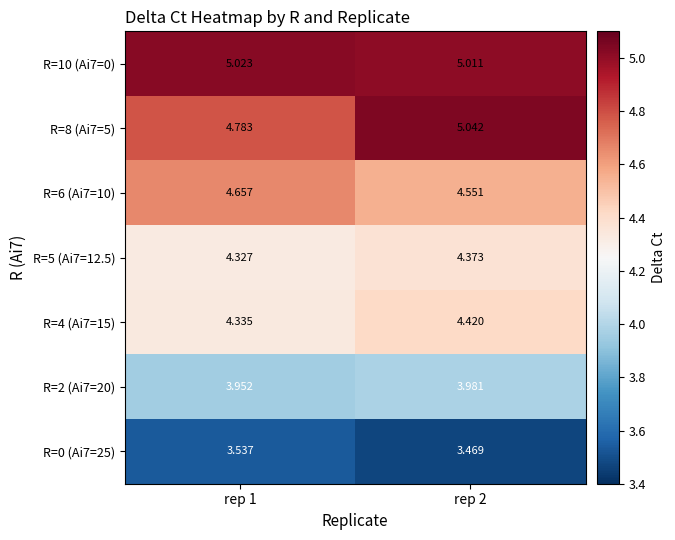

Is the value of R=5 (Ai7=12.5) at rep 2 greater than the value of R=4 (Ai7=15) at rep 1?

Yes